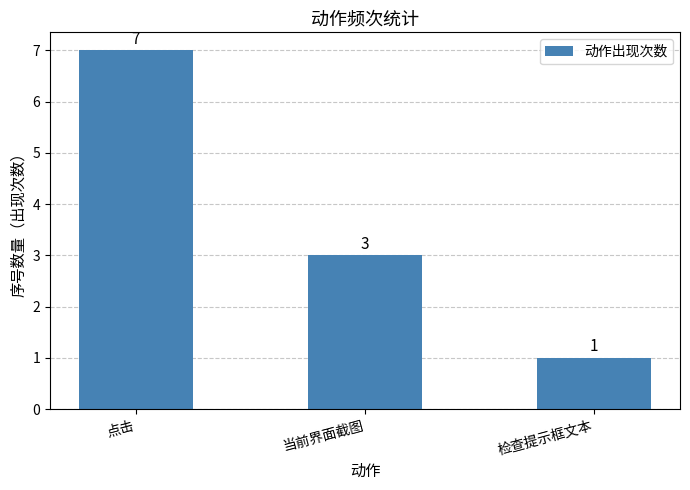

Where is the data nearest to the value 4?

当前界面截图